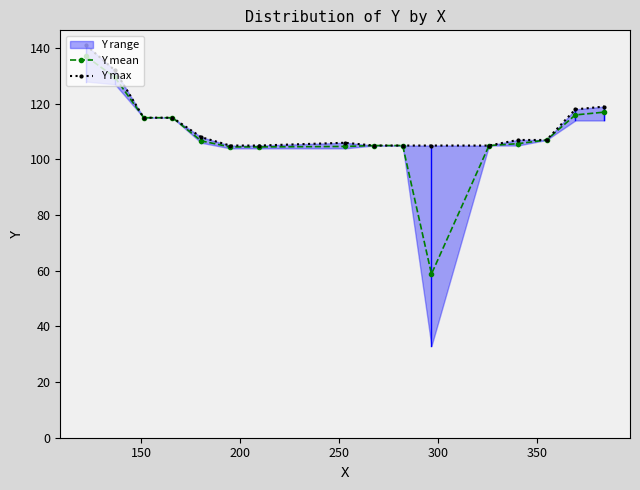

How many lines are shown in the chart?

2